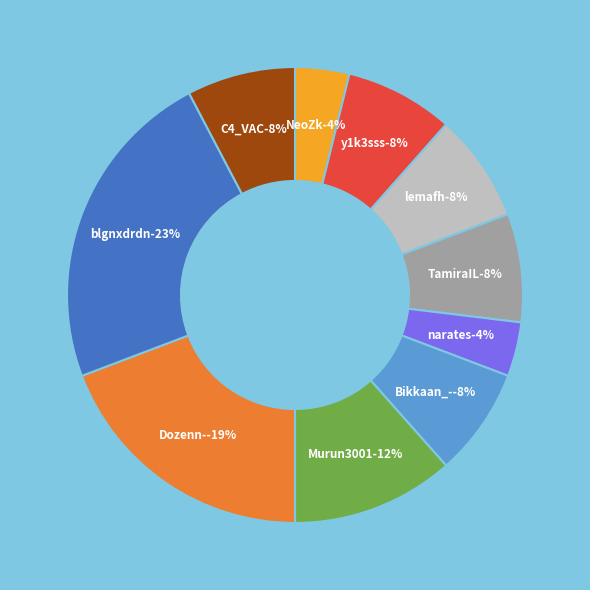

To the nearest percent, what percentage of the pie is Dozenn-?

19%